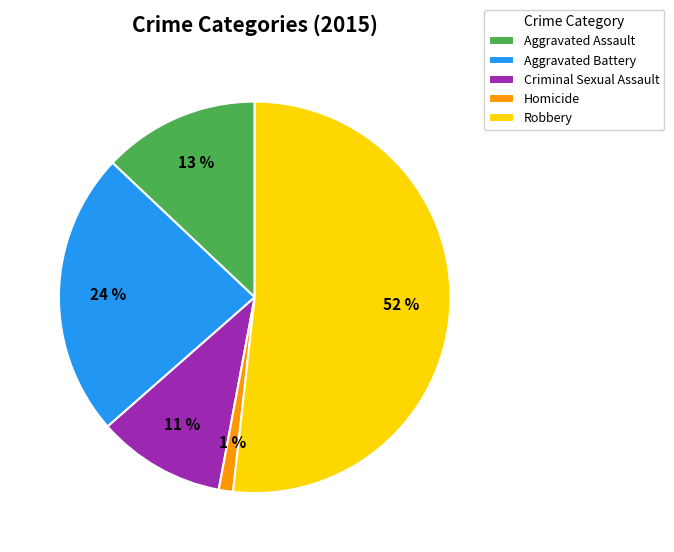

To the nearest percent, what percentage of the pie is Aggravated Battery?

24%